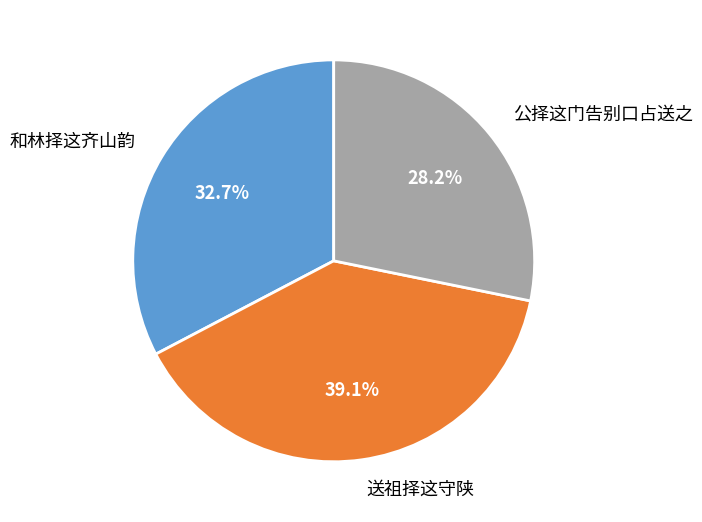

Which slice is the smallest?

公择这门告别口占送之